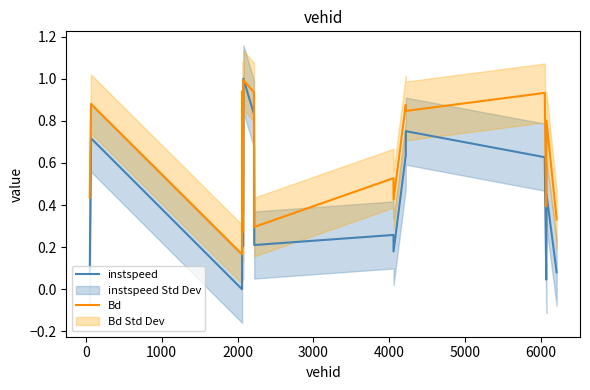

How many times do instspeed and Bd cross each other?

2